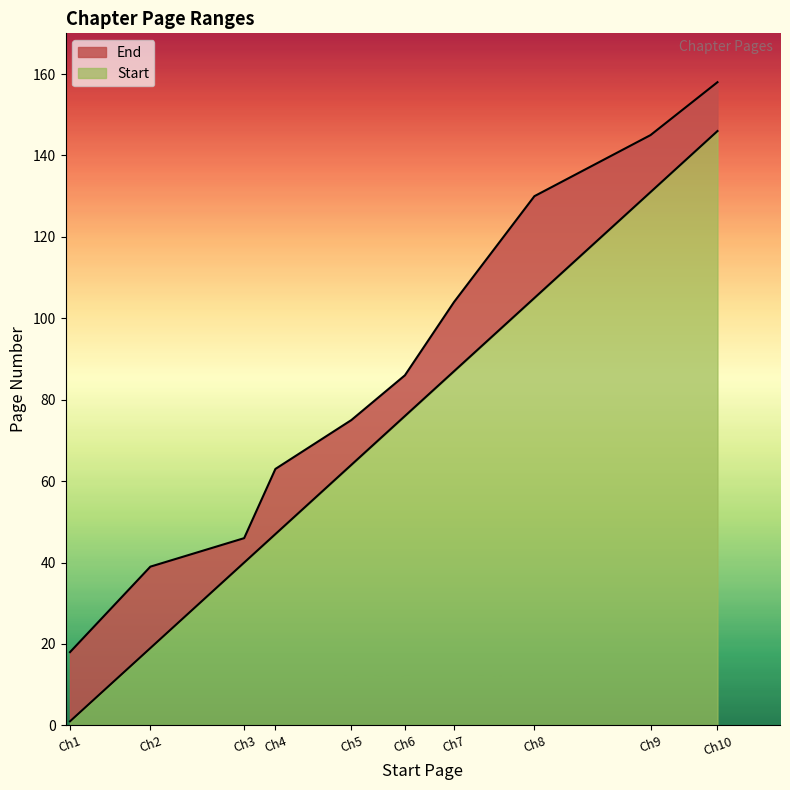

What are all the series names shown in the legend?

End, Start